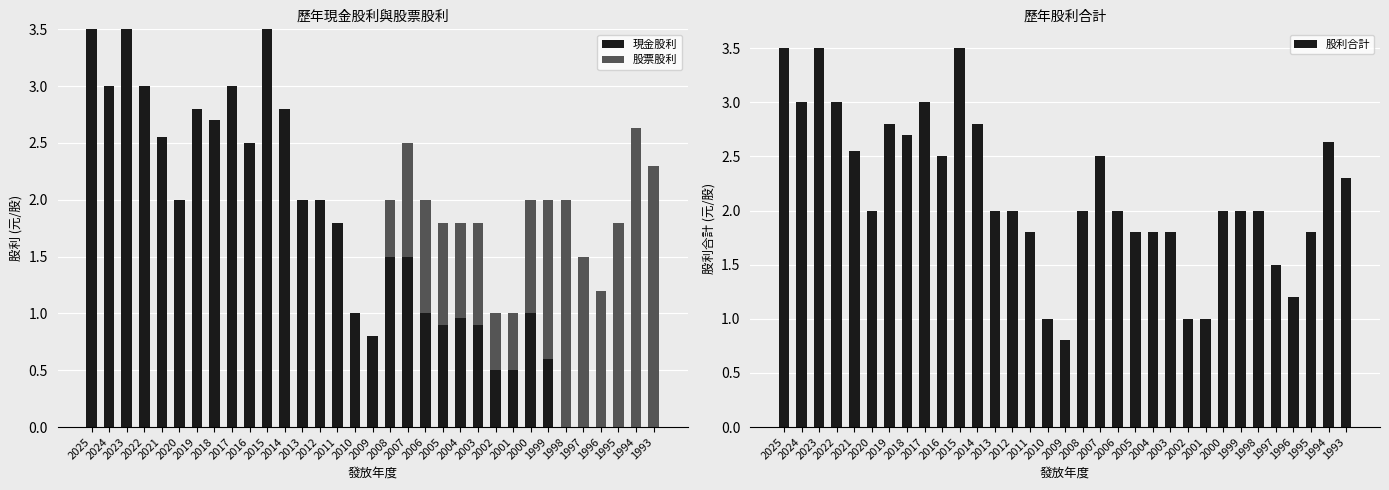

Rank the series by their maximum value, from lowest to highest.

股票股利, 現金股利, 股利合計